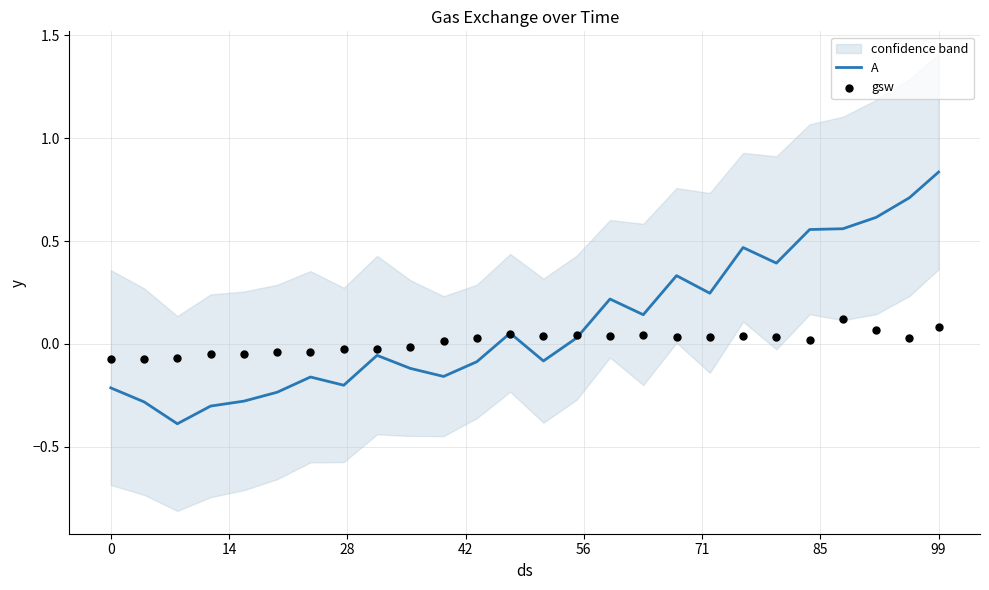

Which series has the largest total across all categories?

A